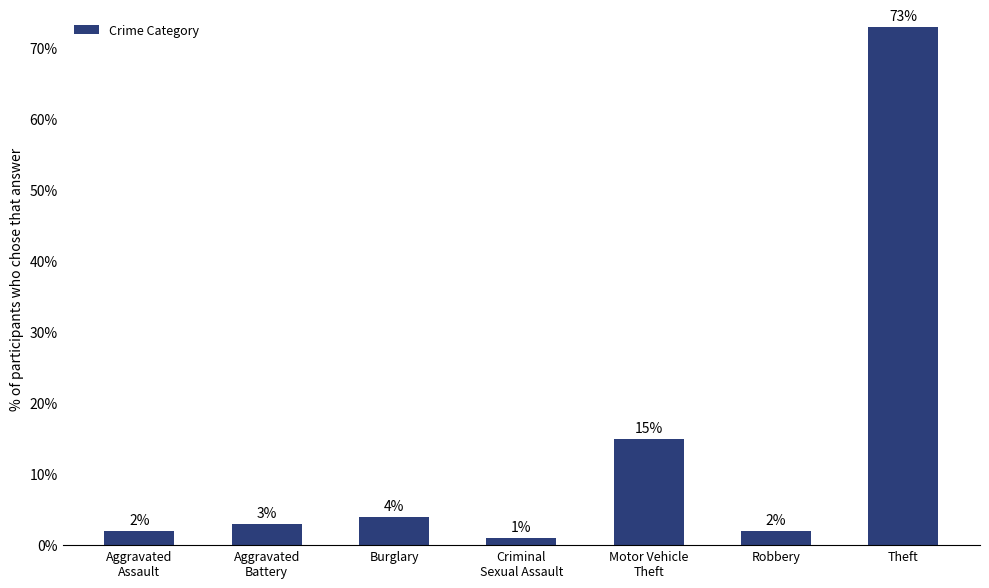

What position from the left is Aggravated
Battery?

2